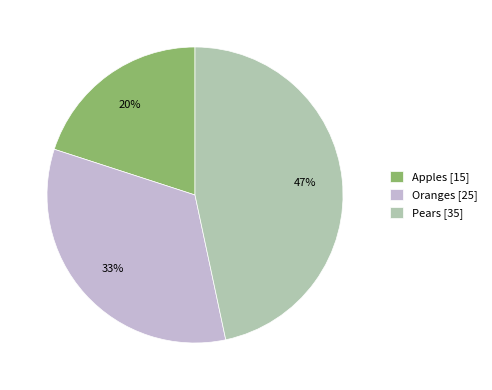

Approximately how many times larger is the value at Pears compared to Oranges?

1.4